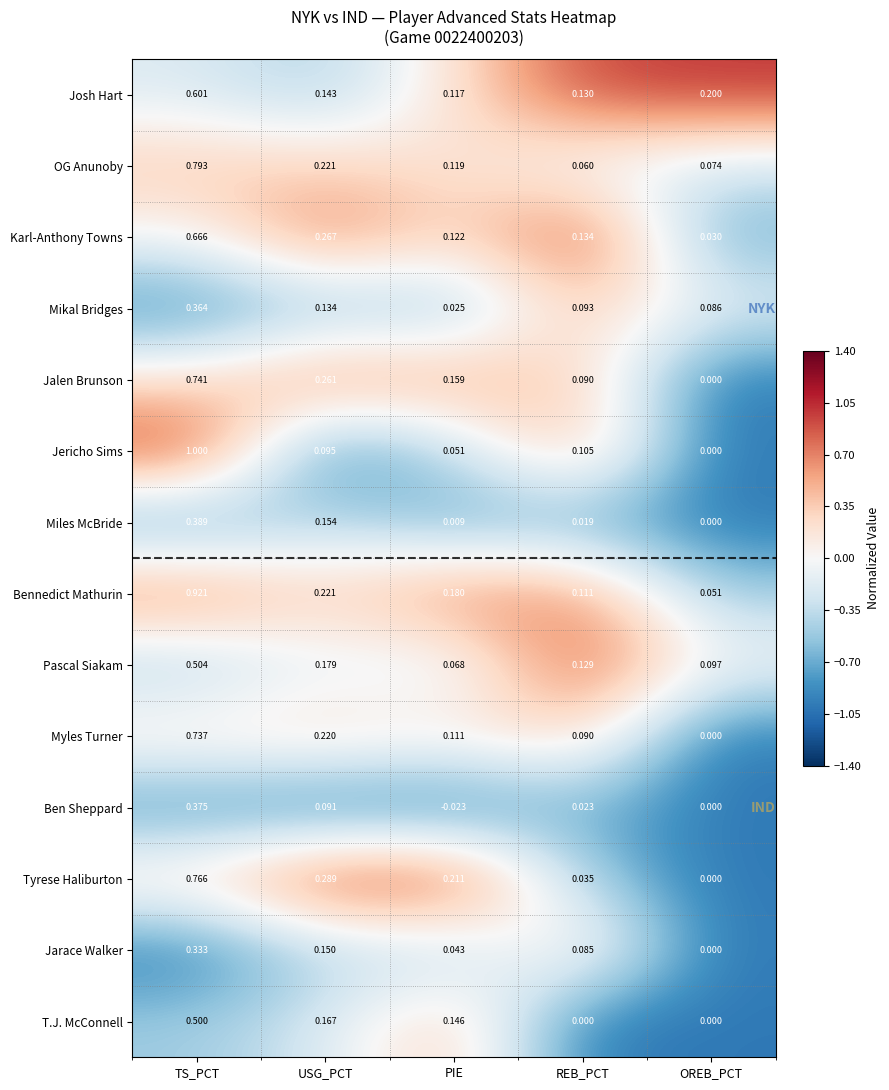

Between REB_PCT and OREB_PCT, which series saw the biggest shift?

Jericho Sims